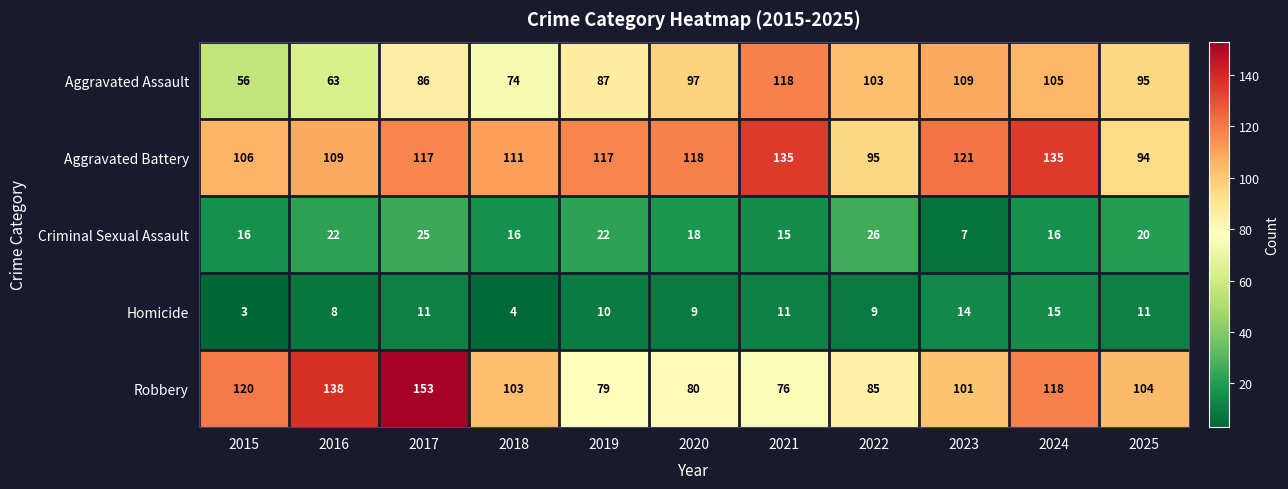

At which label is Aggravated Assault closest to 87?

2019